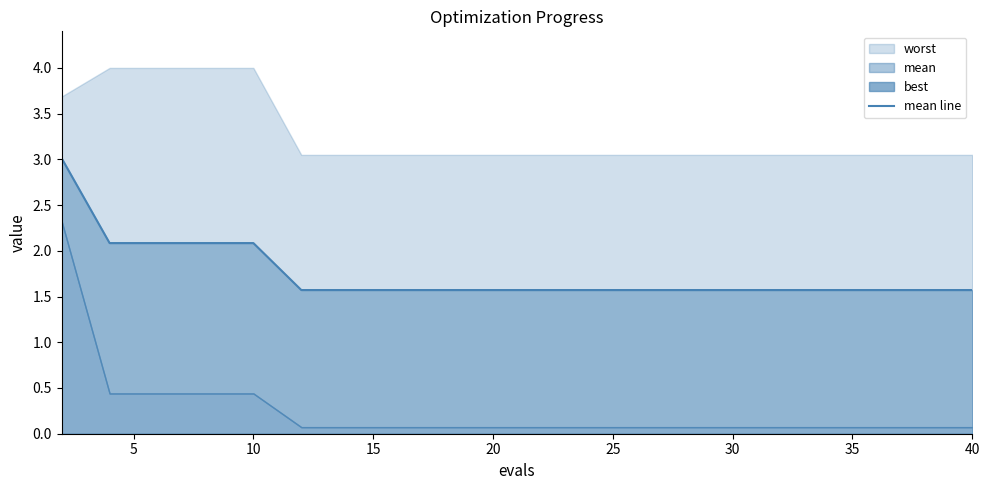

What is the value of the 14th point from the left?

1.6